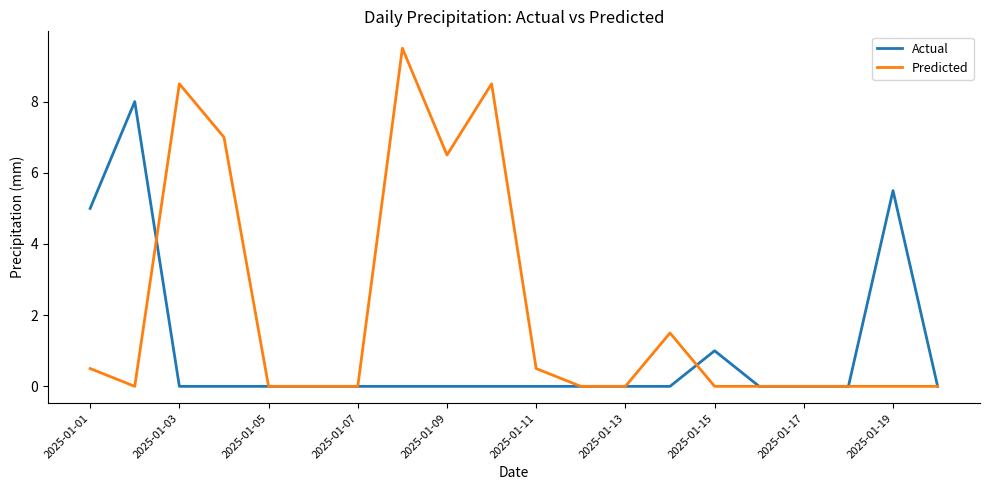

List the series in order of their peak value, lowest first.

Actual, Predicted